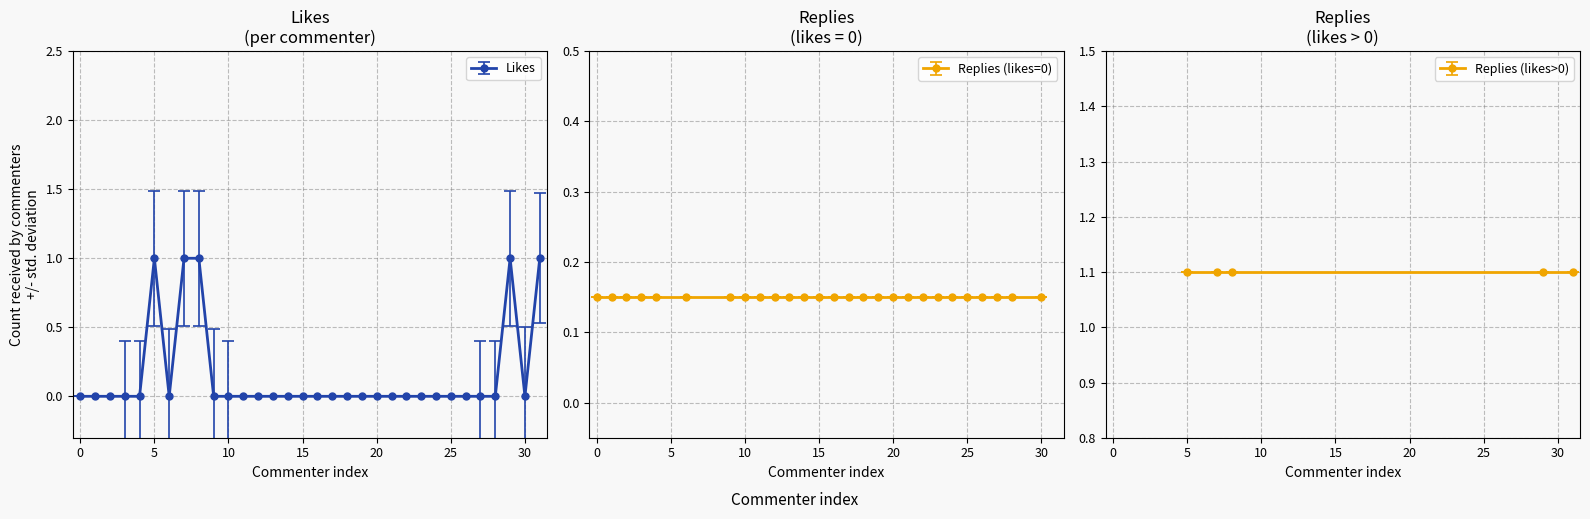

What is the sum of all values?

5